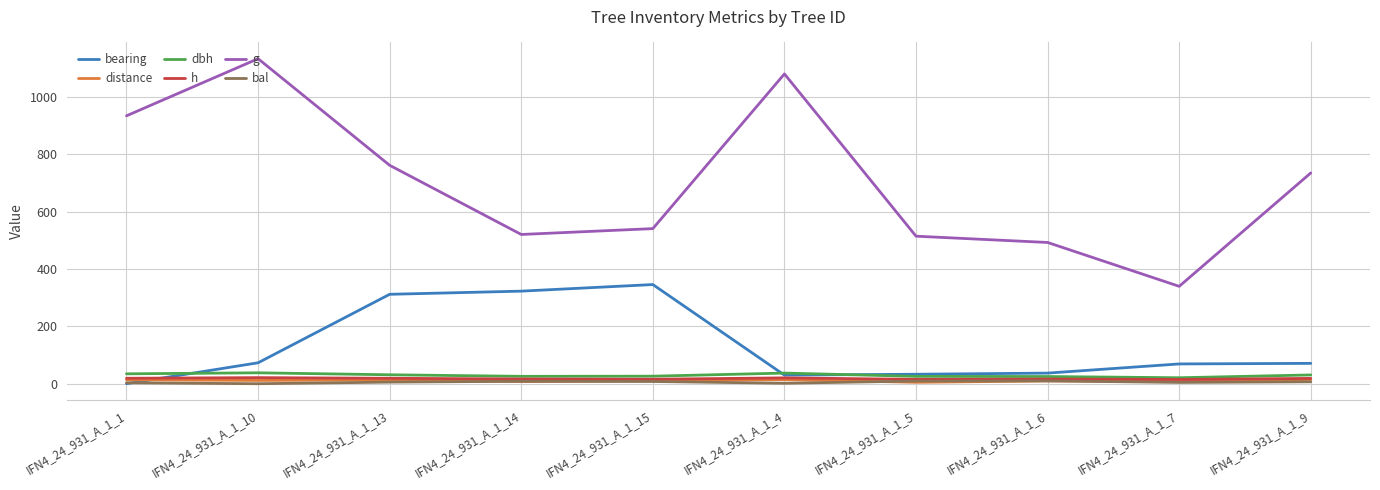

What is the total value across all series at IFN4_24_931_A_1_1?

1005.0